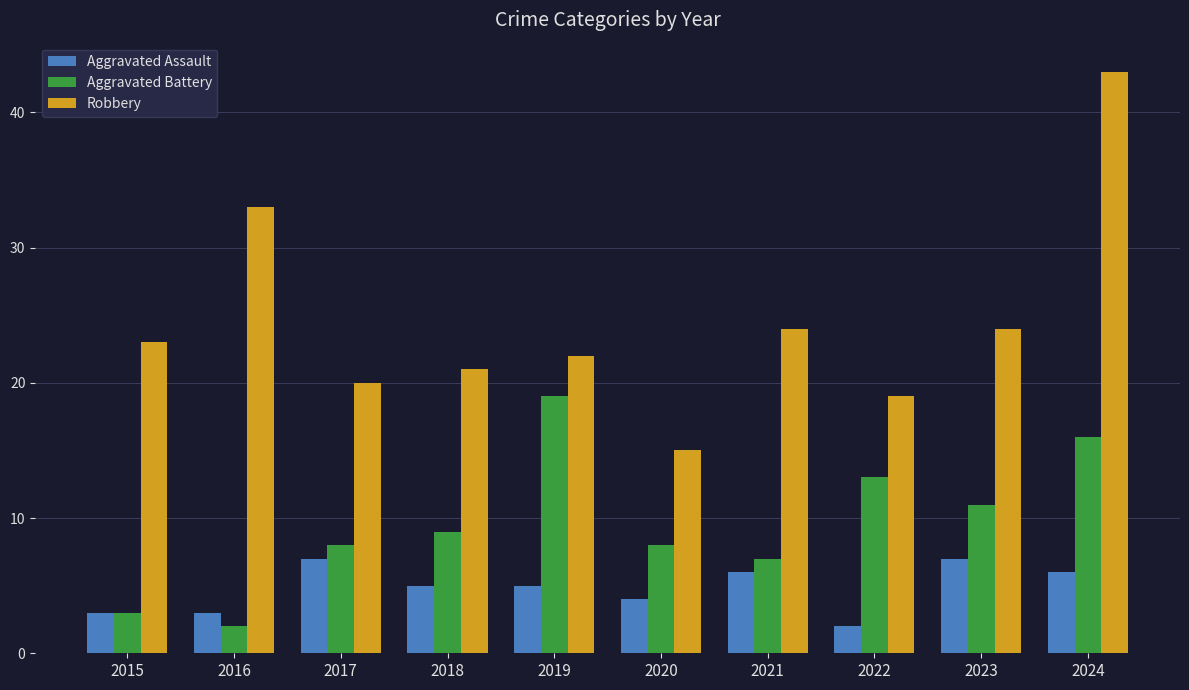

Is it true that Aggravated Assault equals 3 at 2016?

True